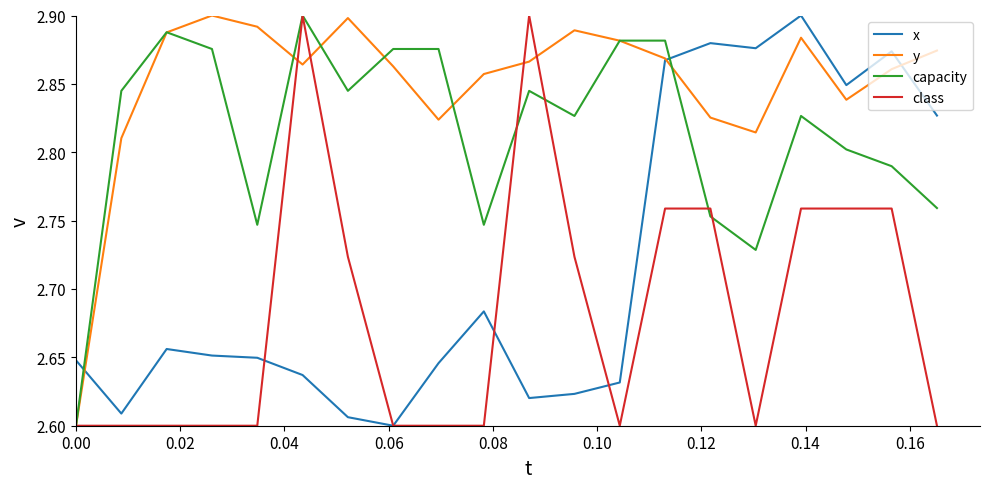

List the series in order of their overall mean, highest first.

y, capacity, x, class